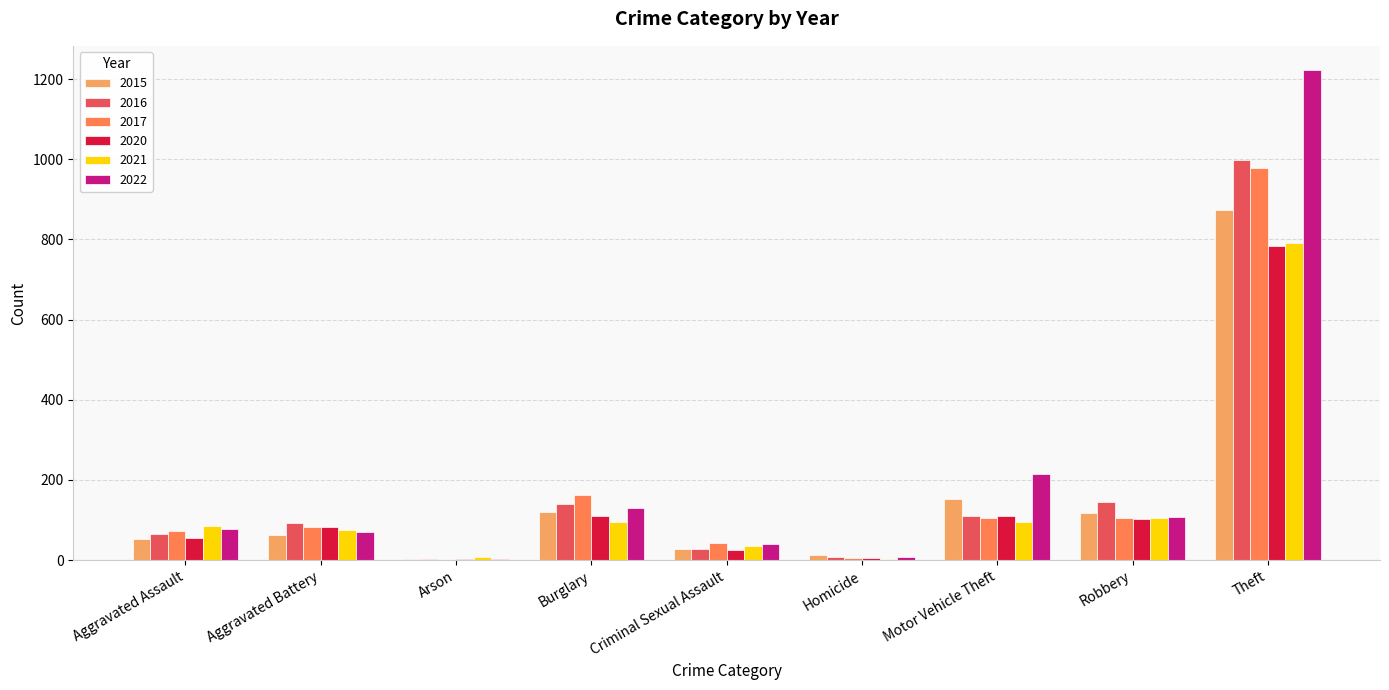

What is the sum of all 2016 values?

1590